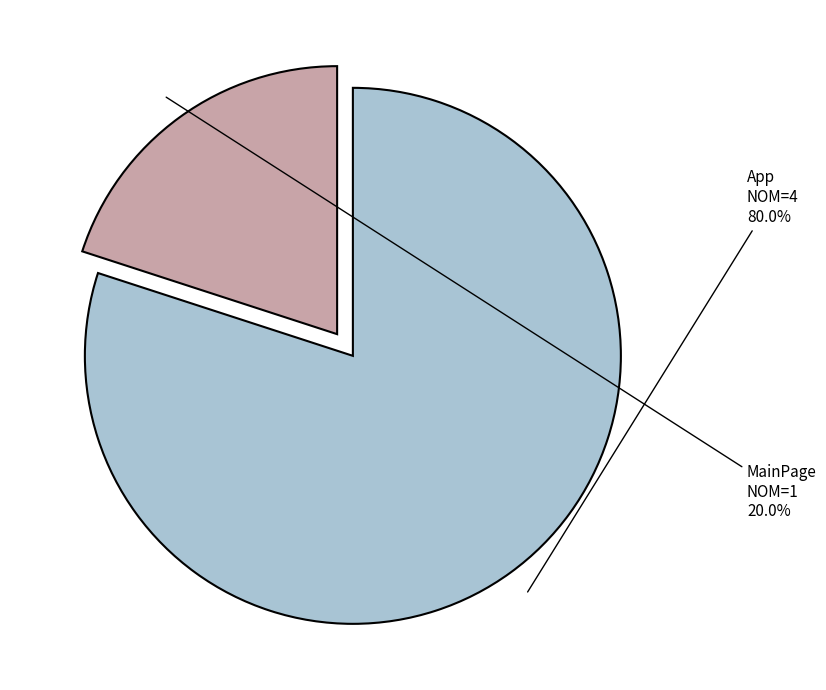

Is there any slice that represents more than half of the pie?

Yes